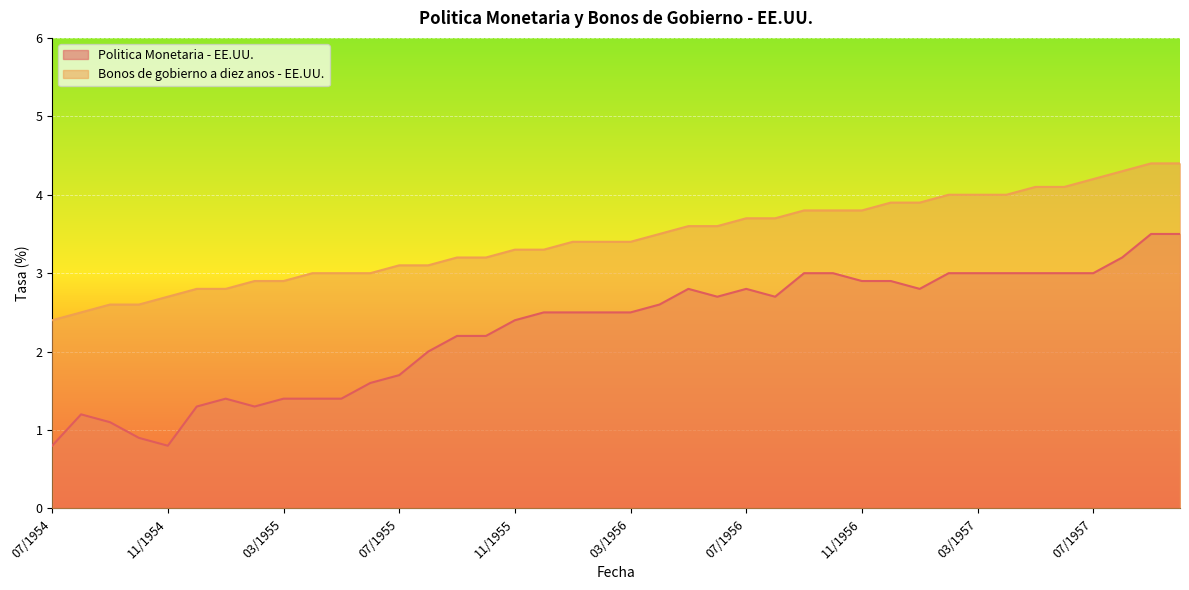

Read the Politica Monetaria - EE.UU. value at 08/1956.

2.7